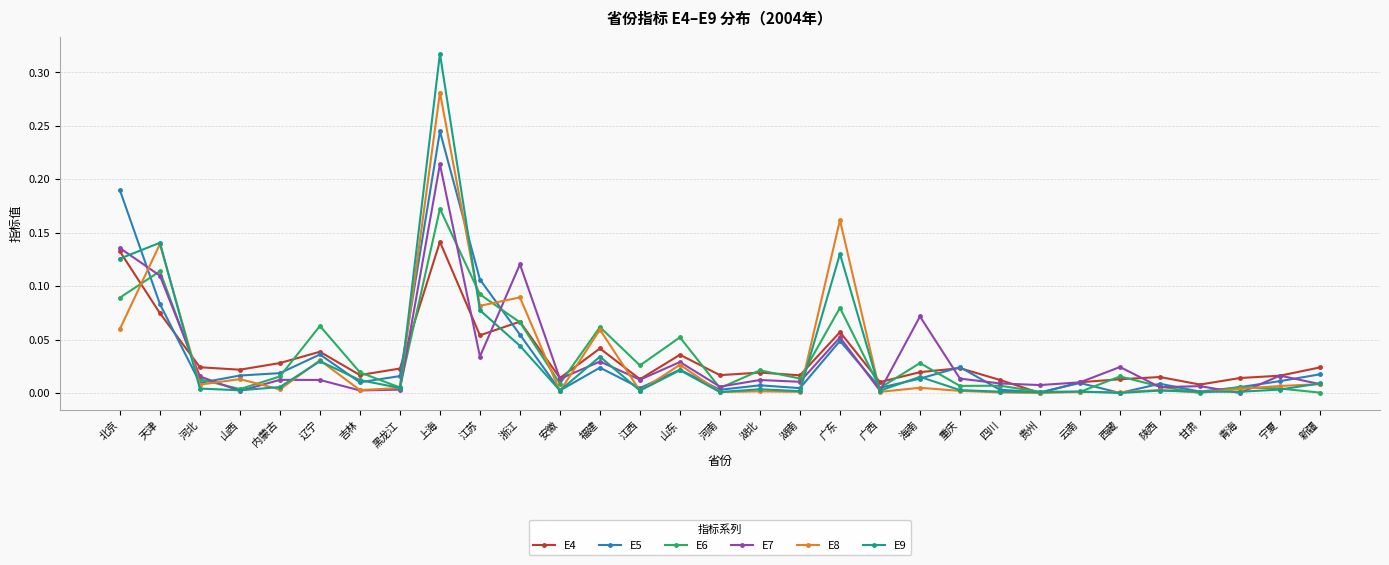

The value of E7 at 山东 is 0.0. True or false?

True